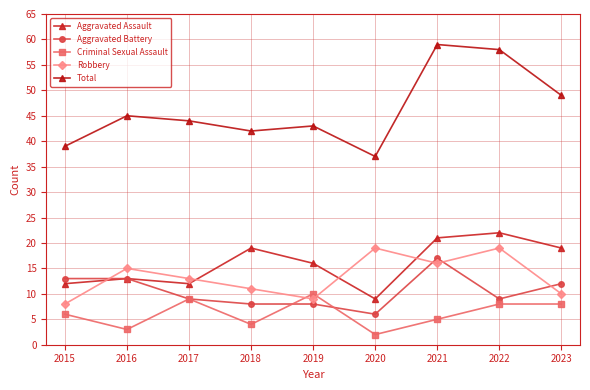

What is the sum of the Aggravated Assault values at 2021 and 2019?

37